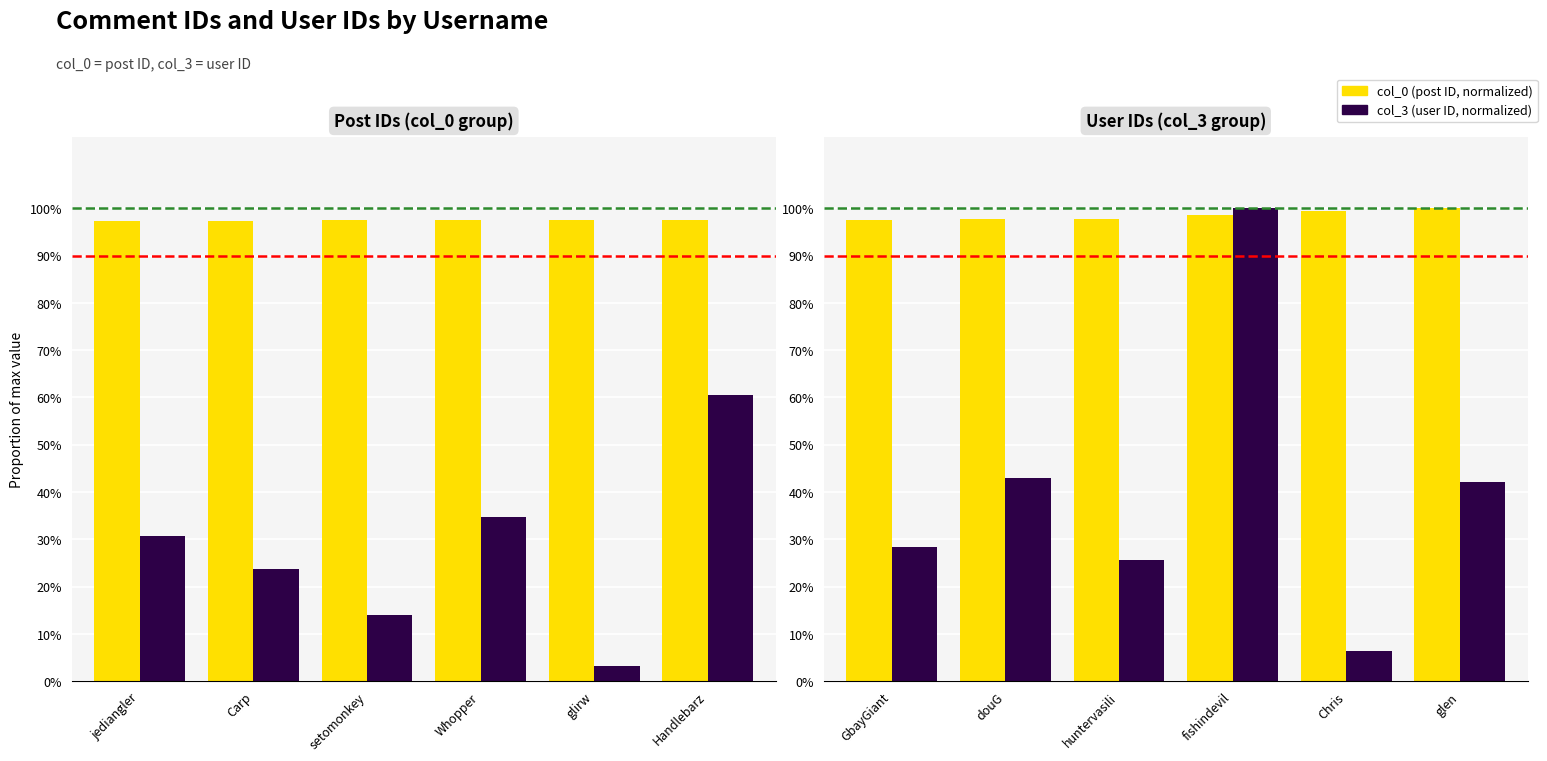

Count the number of data series in this chart.

2